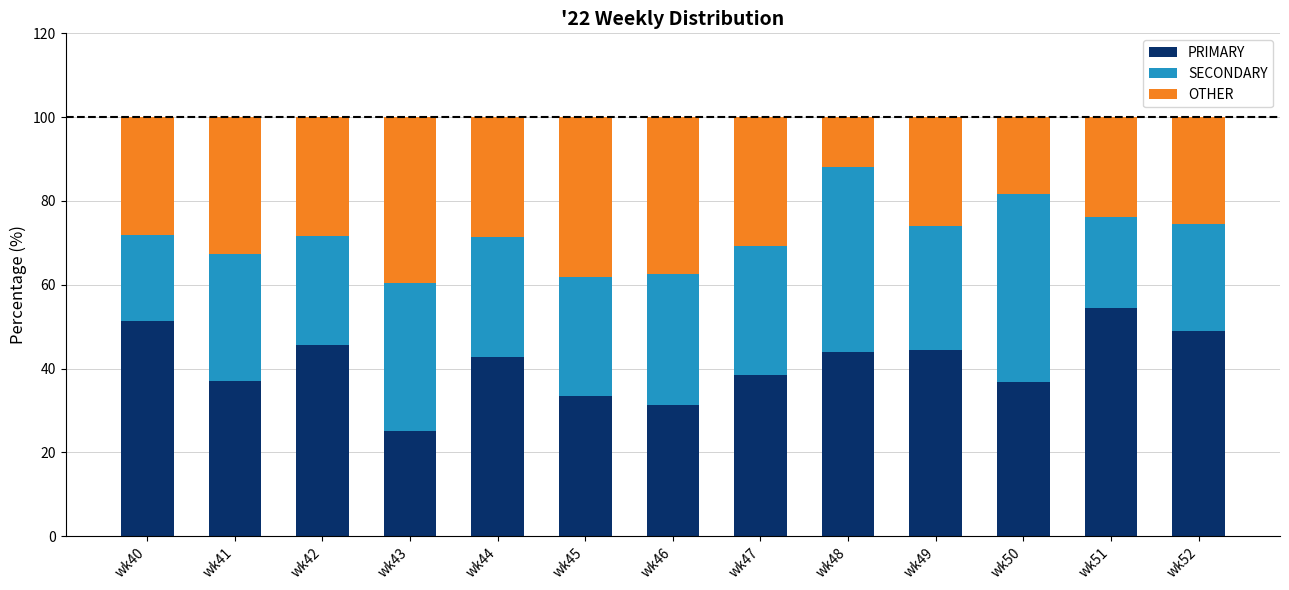

What is the sum of the PRIMARY values at wk47 and wk41?

75.4